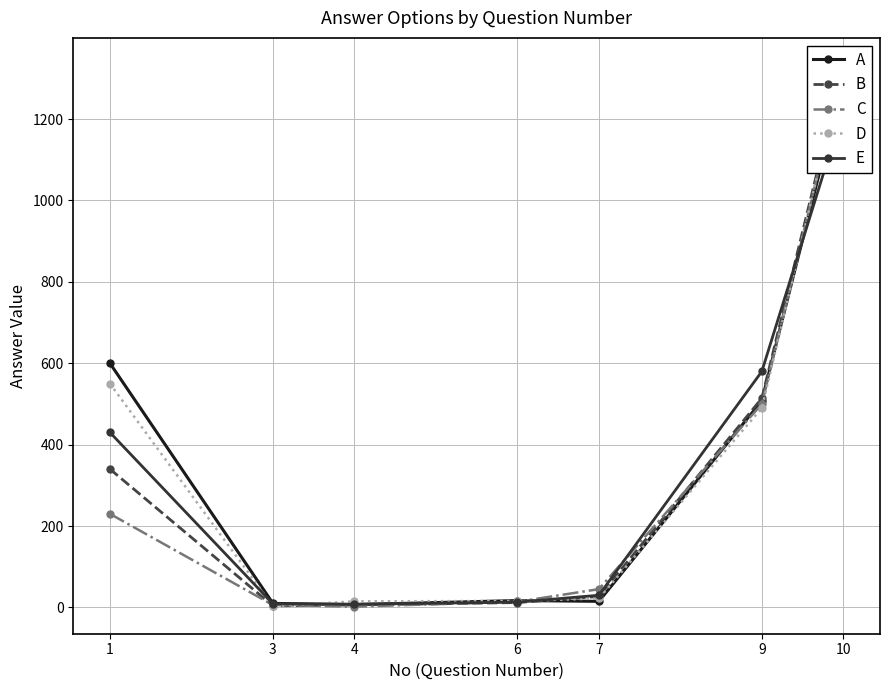

Reading left to right, transcribe all the data shown in this chart.

A: 1=600	3=10	4=7	6=17	7=15	9=508	10=1300
B: 1=340	3=4	4=6	6=12	7=27	9=514	10=1333
C: 1=230	3=6	4=2	6=14	7=45	9=500	10=1323
D: 1=550	3=3	4=15	6=16	7=22	9=490	10=1331
E: 1=430	3=9	4=8	6=13	7=30	9=580	10=1223